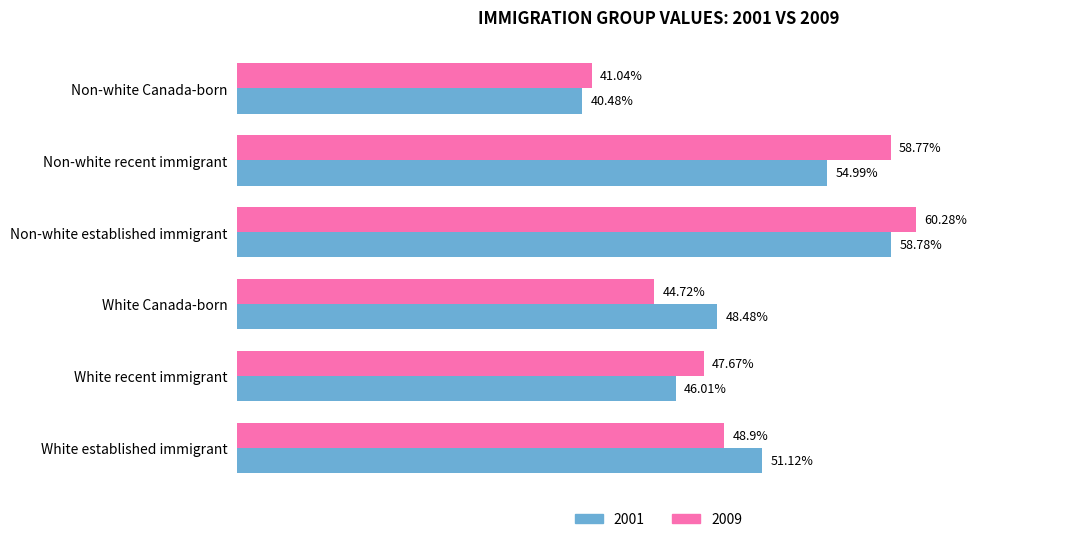

At which category is the sum across all series the highest?

Non-white established immigrant